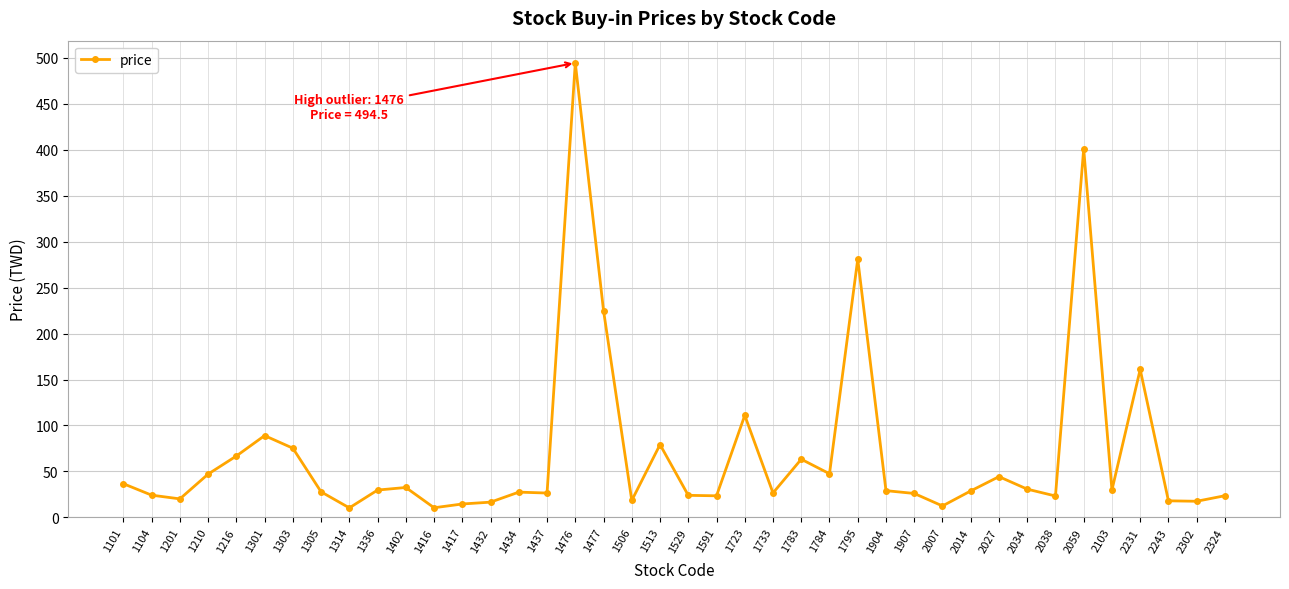

How many distinct data groups are displayed?

1